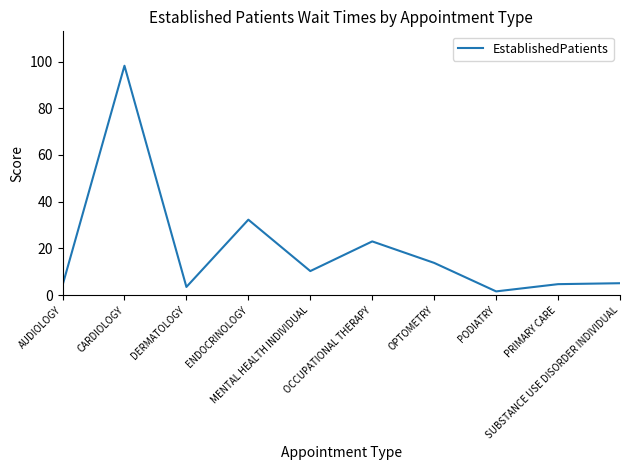

Between ENDOCRINOLOGY and SUBSTANCE USE DISORDER INDIVIDUAL, which is larger?

ENDOCRINOLOGY